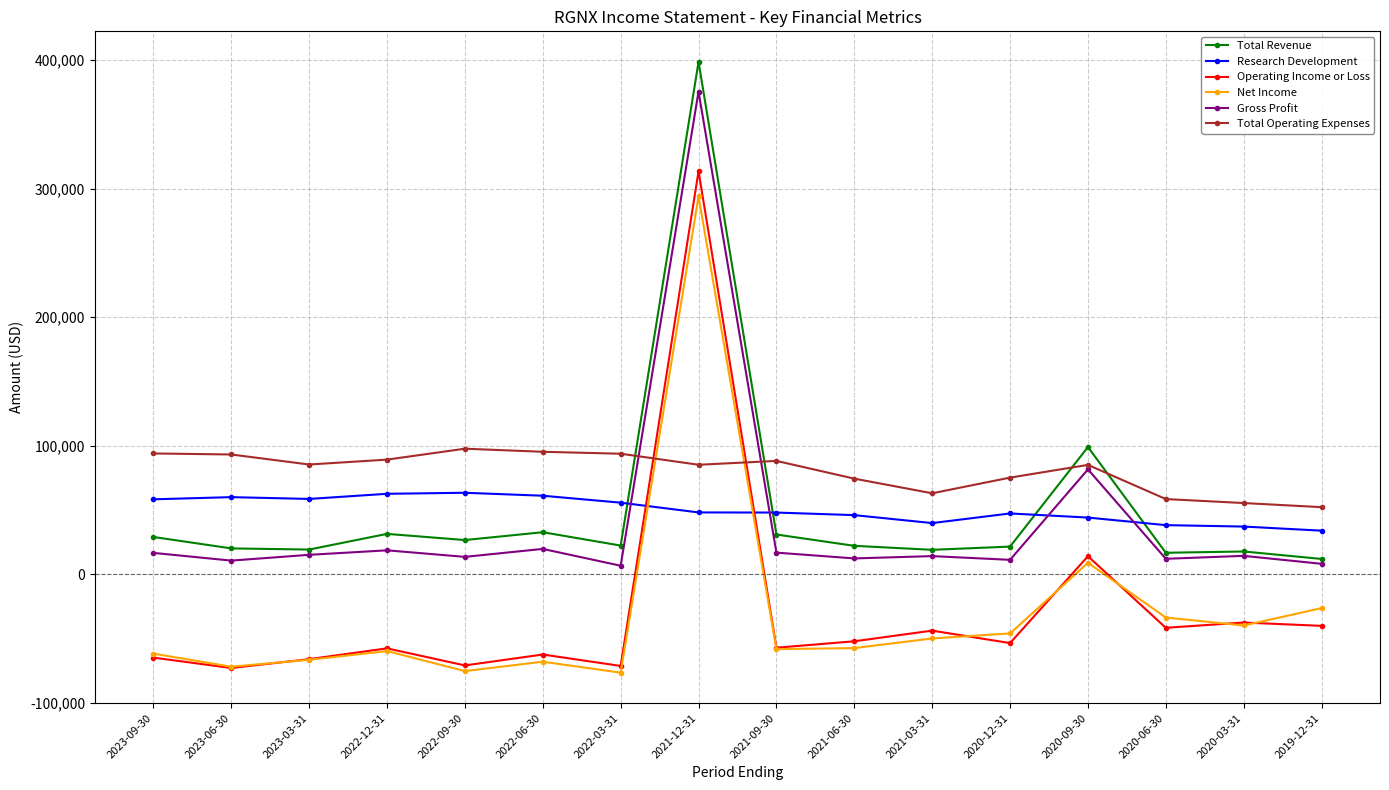

What is the greatest value displayed?

398700